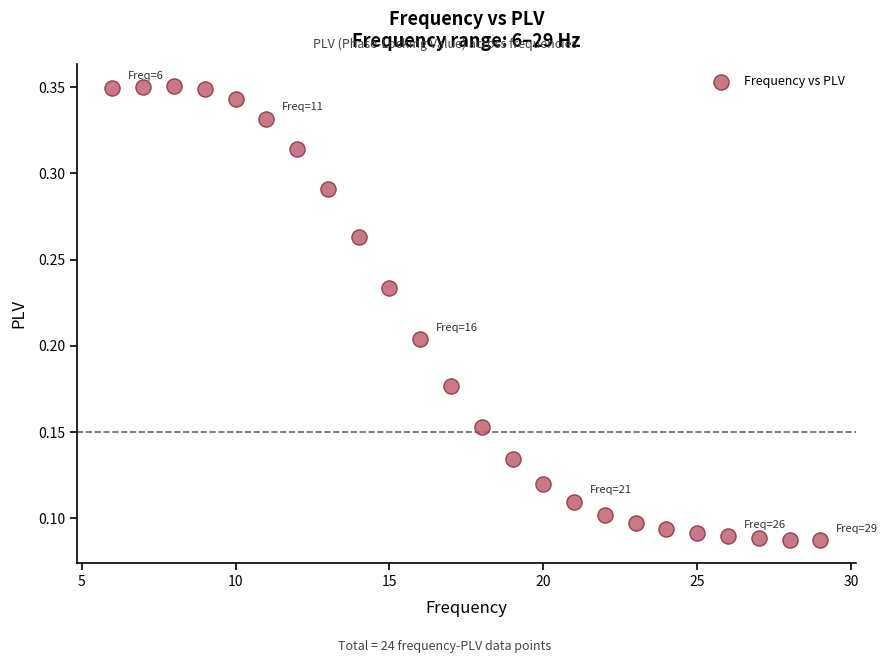

What is the range of X values (max minus min)?

23.0